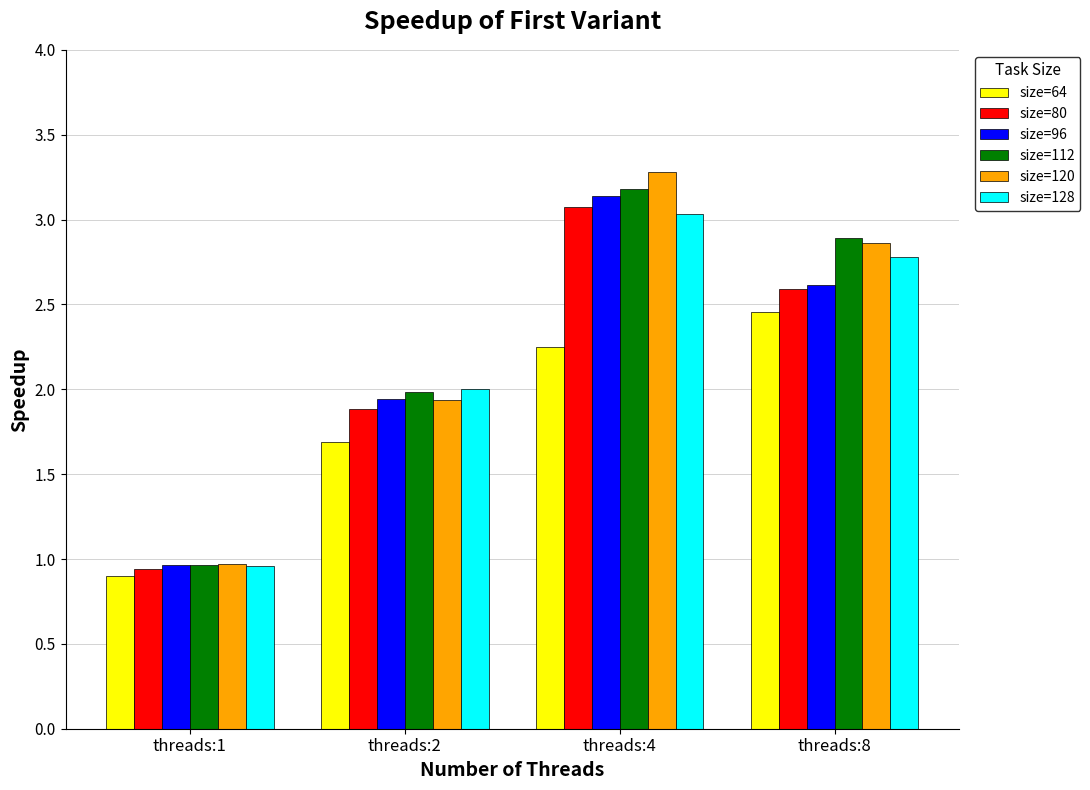

At which category does the chart reach its minimum across all series?

threads:1